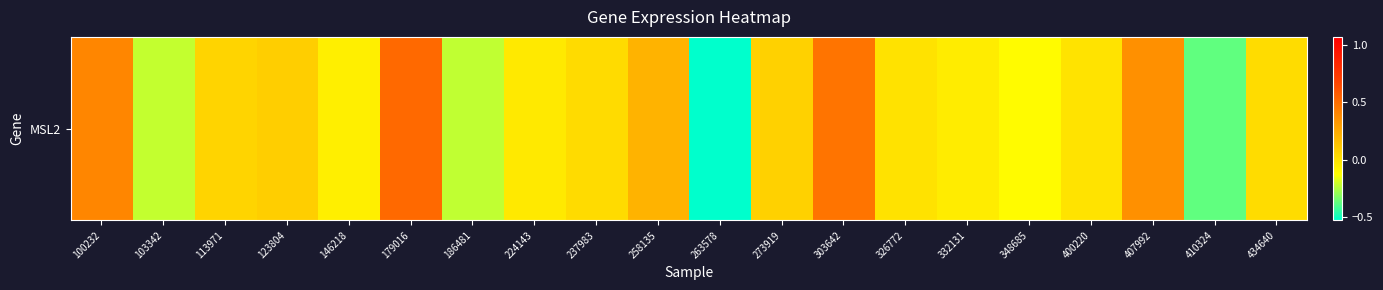

Reading left to right, list all the values displayed in this chart.

100232=0.4	103342=-0.2	113971=0.1	123804=0.1	146218=-0.1	179016=0.5	186481=-0.2	224143=-0.0	237983=0.0	258135=0.2	263578=-0.5	273919=0.1	303642=0.5	326772=0.0	332131=-0.0	348685=-0.1	400220=-0.0	407992=0.4	410324=-0.4	434640=0.0